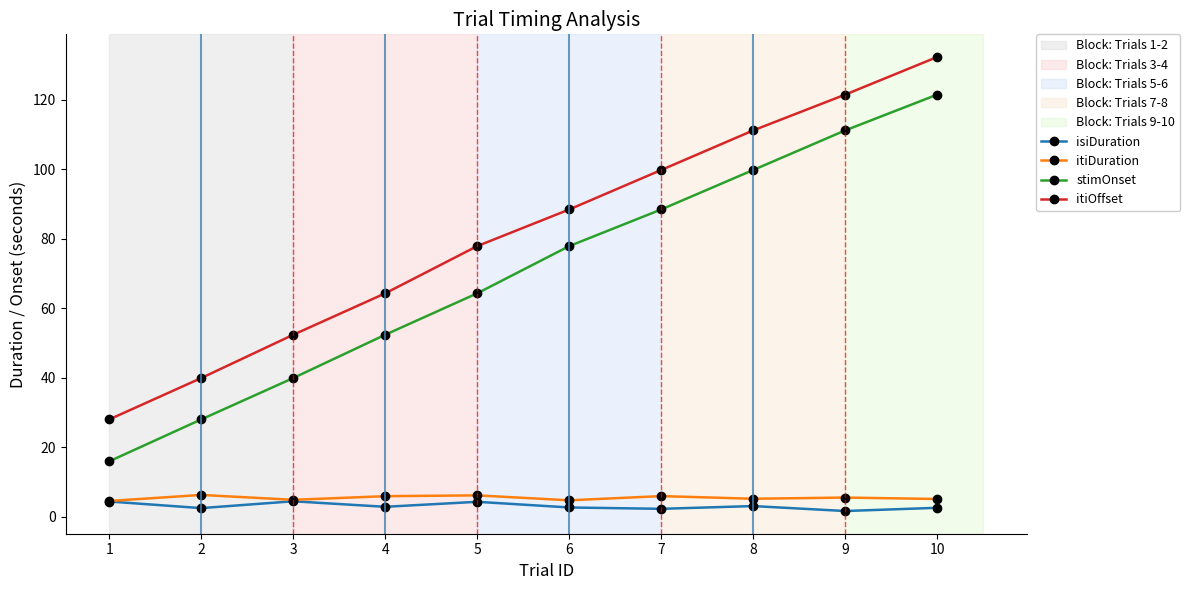

How many categories are shown in the chart?

10